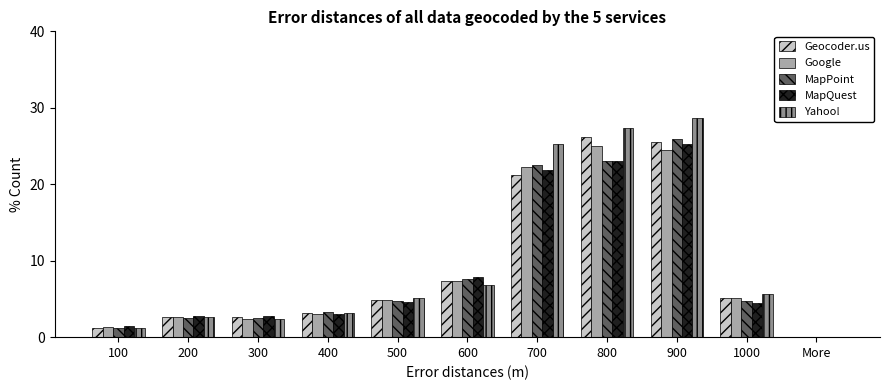

At which category is the sum across all series the highest?

900